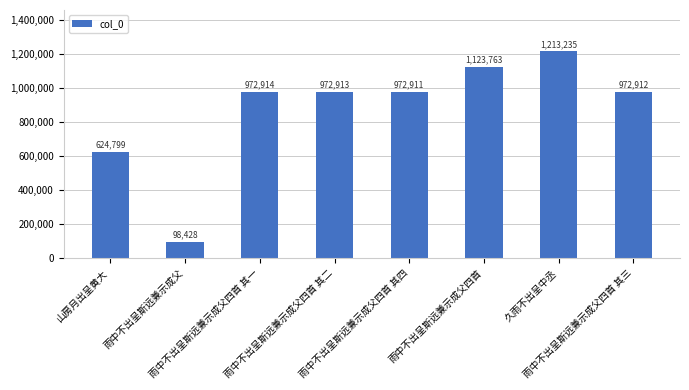

What position from the right is 雨中不出呈斯远兼示成父四首 其四?

4